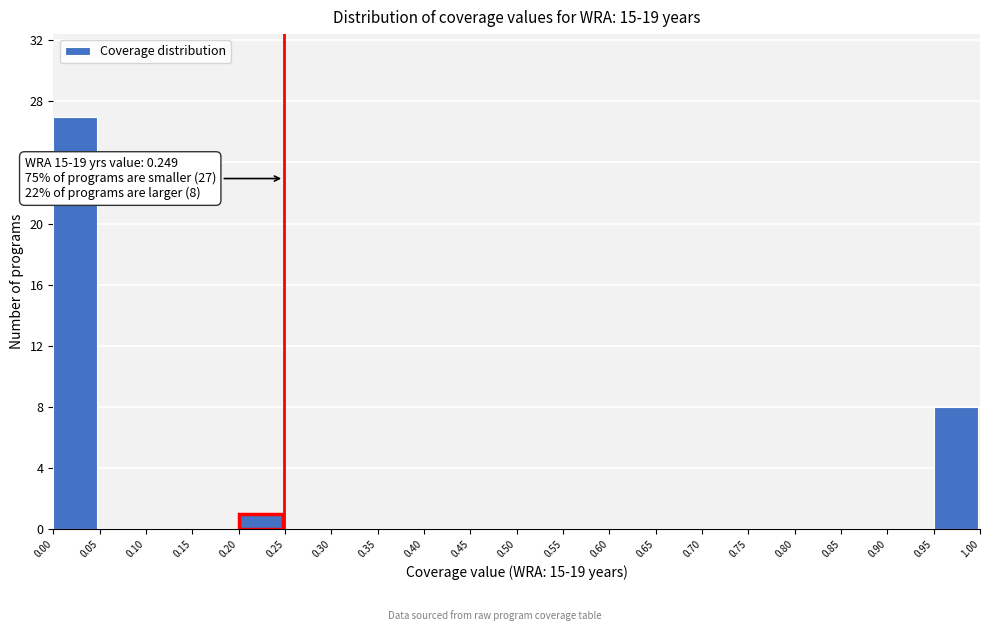

Over which range of the x-axis is the bar tallest?

0.00 to 0.05